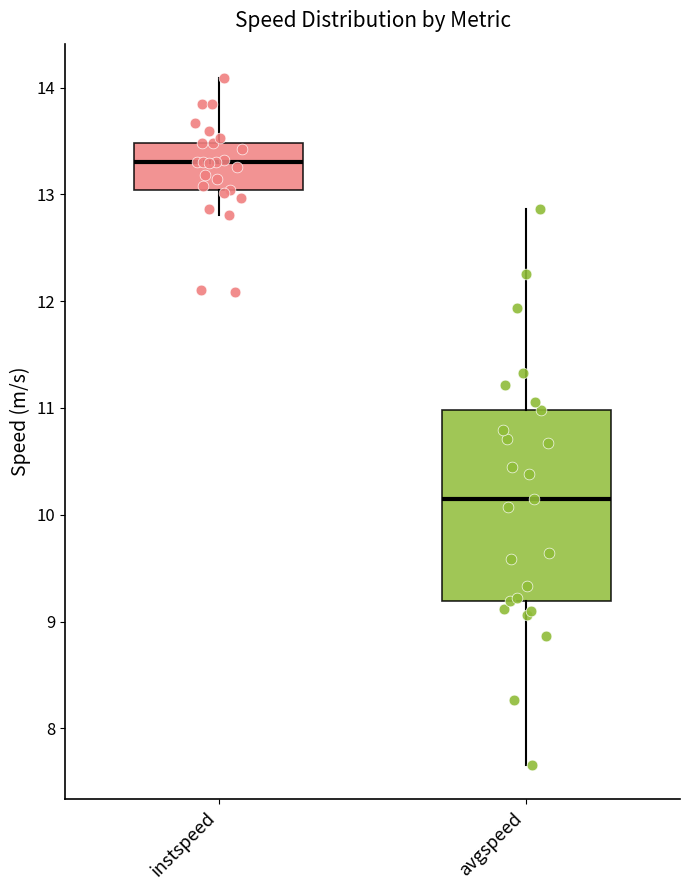

Which box is the tallest, from its lower edge to its upper edge?

avgspeed